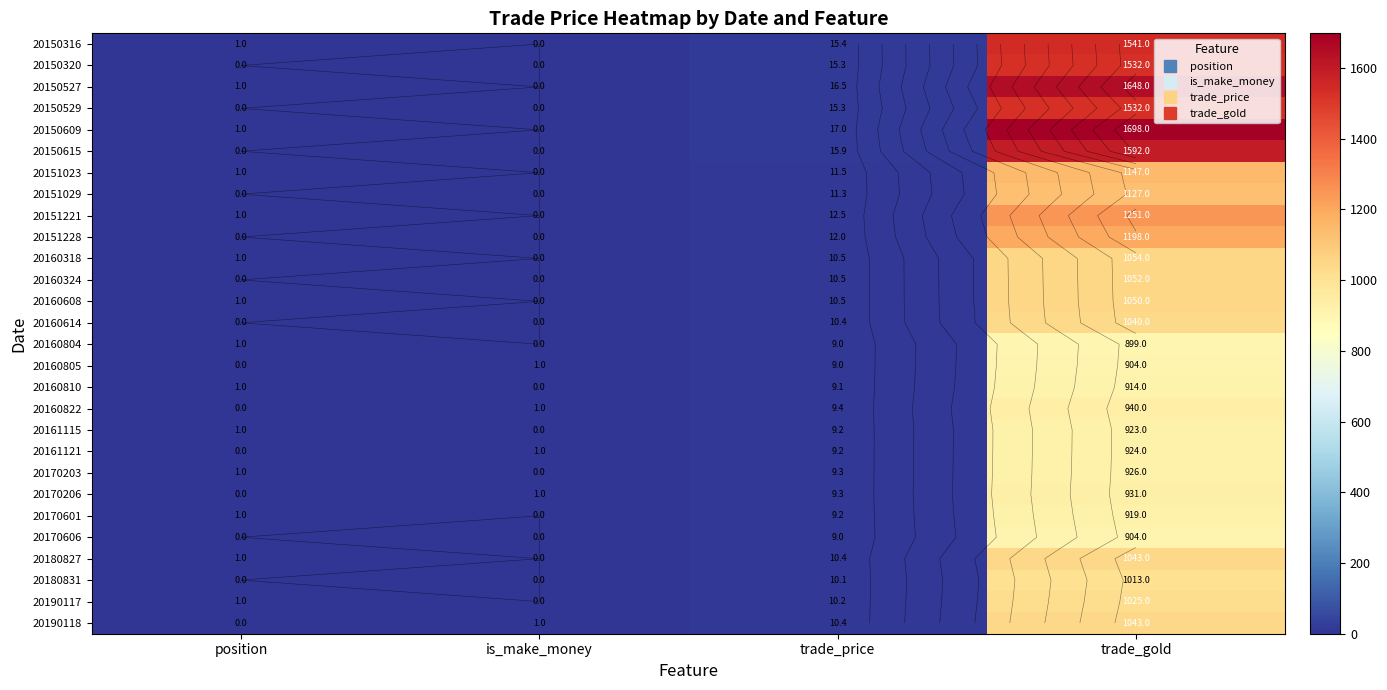

Is it true that 20150529 equals 7.1 at trade_price?

False